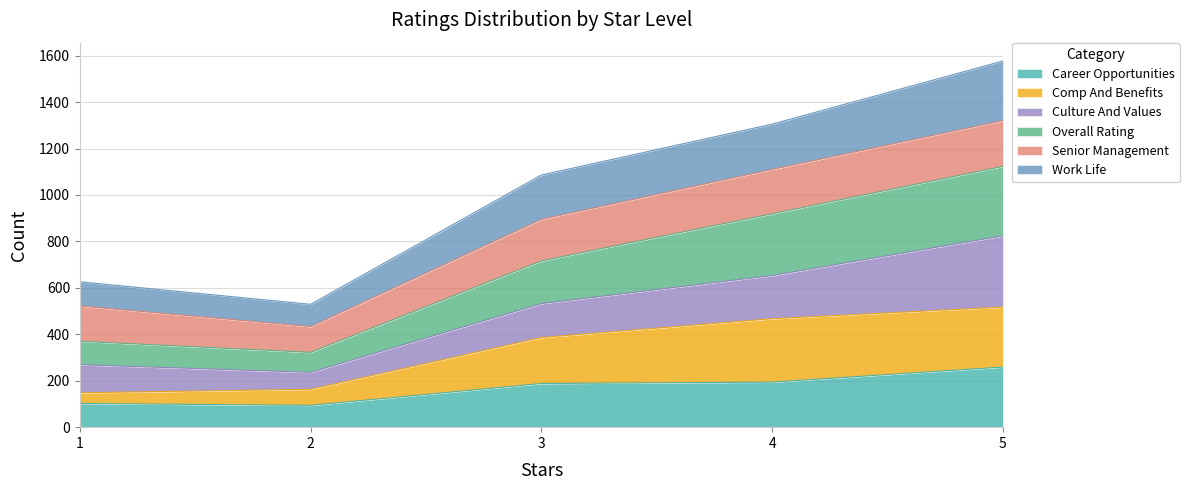

How many lines are shown in the chart?

6